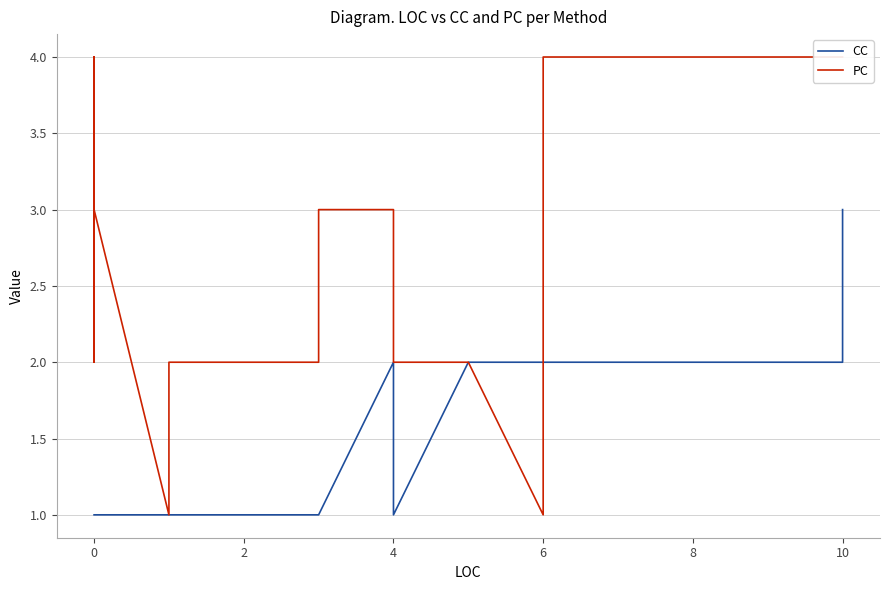

What is the minimum value for PC?

1